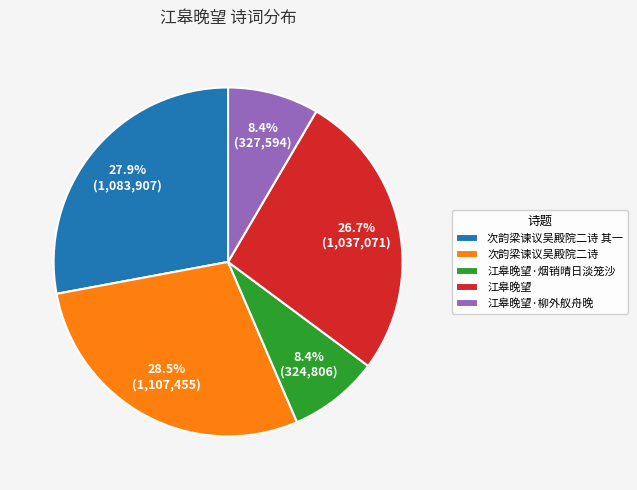

Count the number of slices in the pie.

5